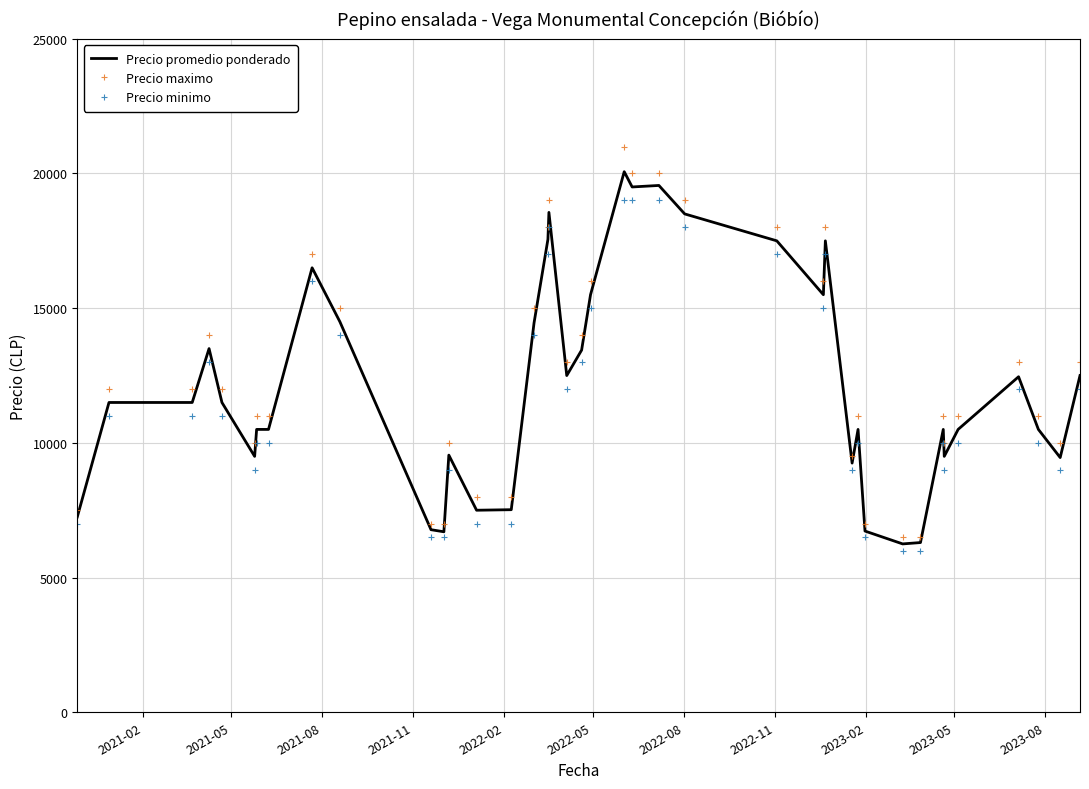

Count the number of data series in this chart.

3